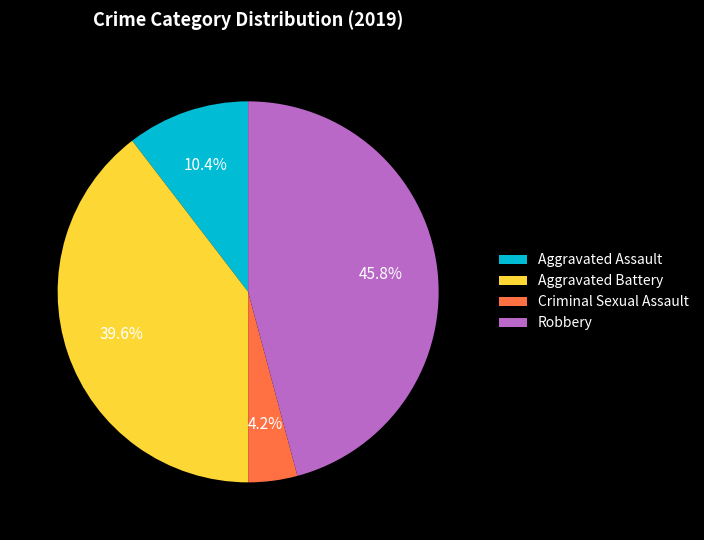

What percentage is the Robbery slice, to the nearest percent?

46%